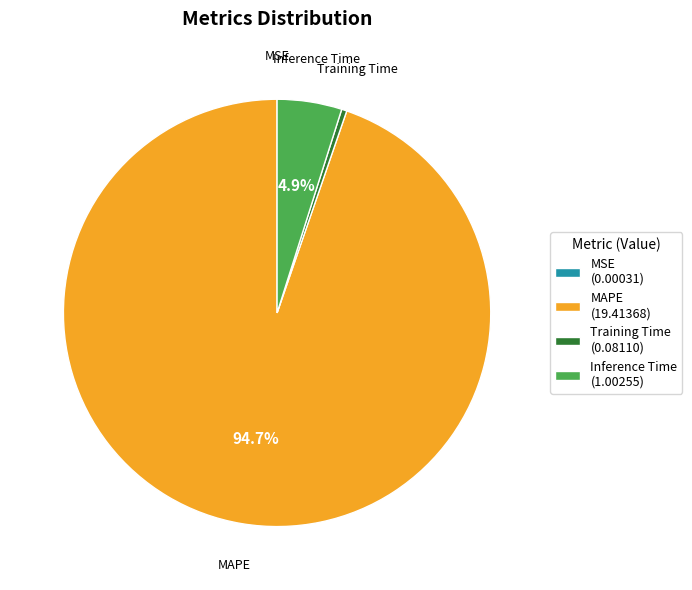

Is MAPE the majority of the pie?

Yes